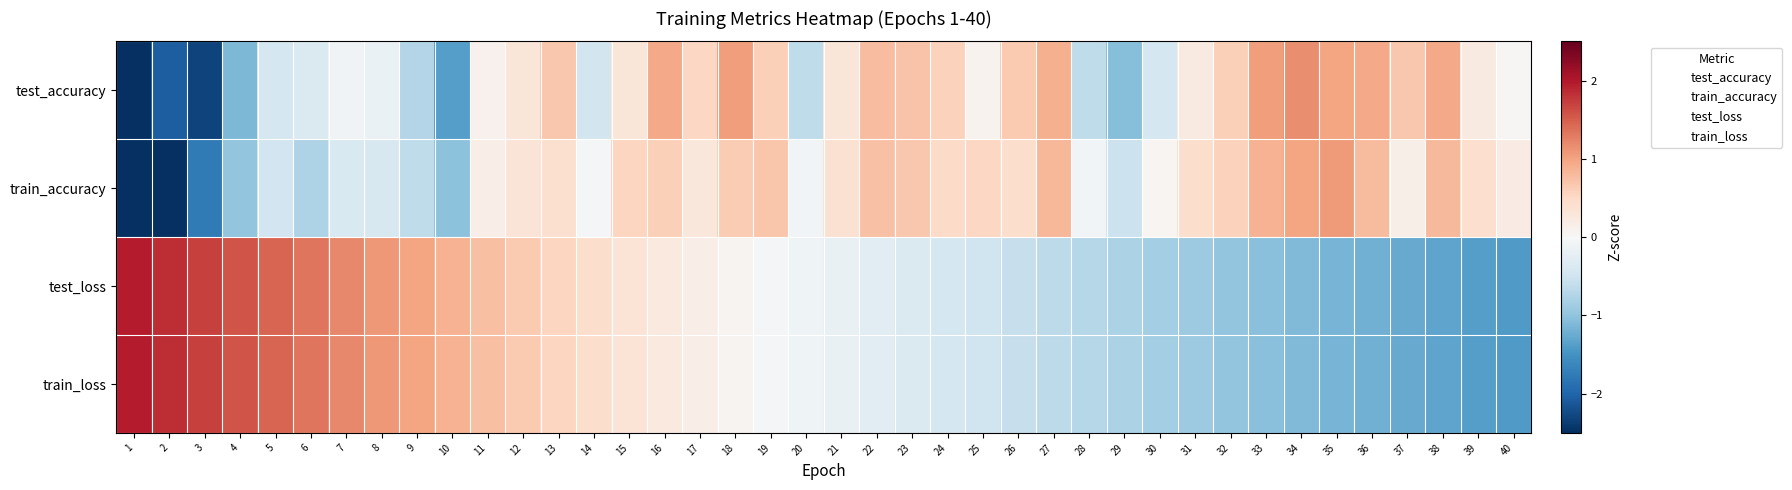

At 35, list the series in order from smallest to largest.

test_loss, train_loss, test_accuracy, train_accuracy